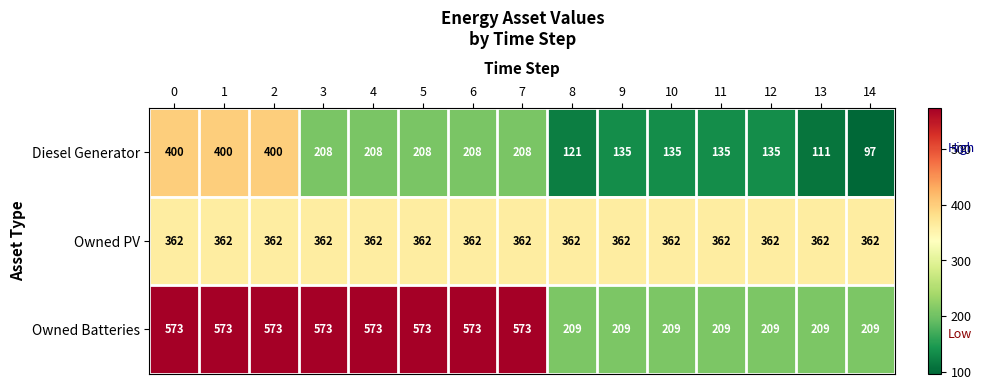

Which series has the largest total across all categories?

Owned Batteries